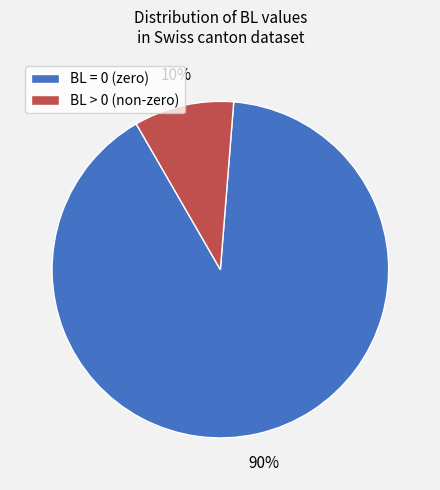

To the nearest percent, what is the average slice percentage?

50%